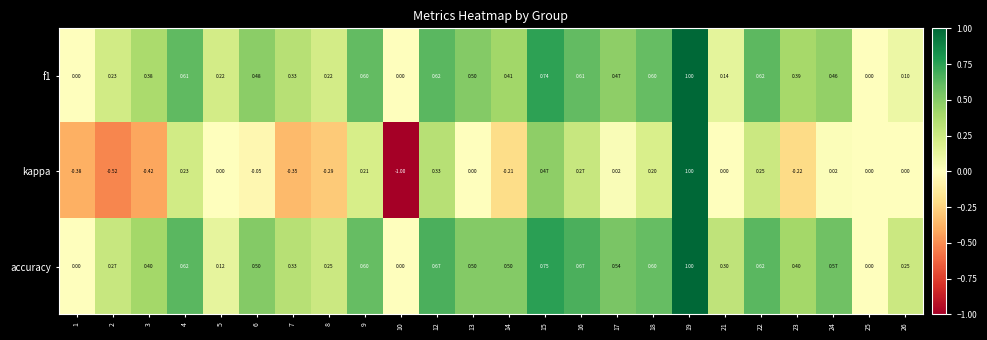

Is the value of kappa at 25 greater than the value of f1 at 18?

No